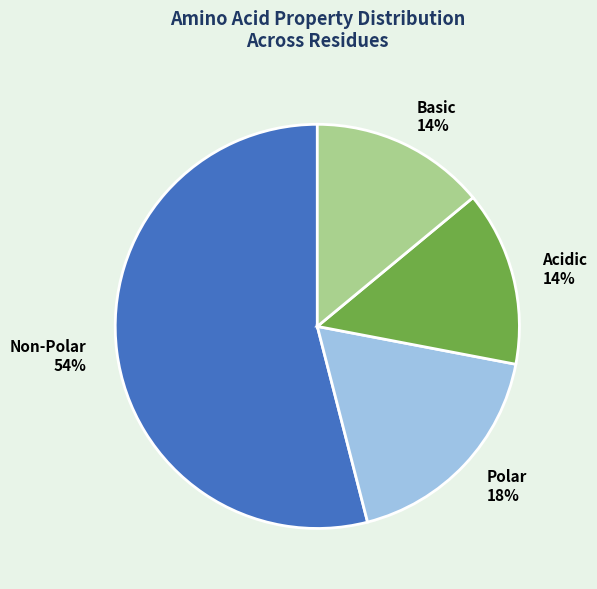

Which slice is the largest?

Non-Polar